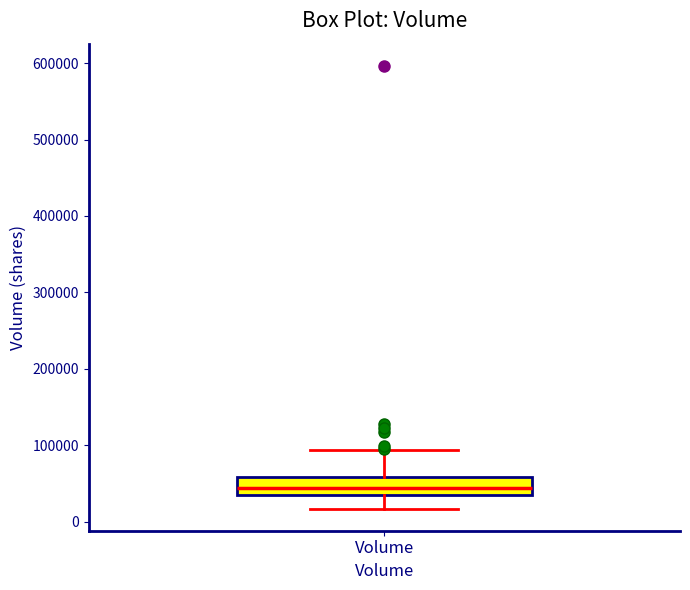

Transcribe this box plot: give where the median line is, the range the box spans, and where the two whiskers end, as read against the y-axis. The values are not printed on the chart, so give them approximately, as read against the axis.

median 40000, box 30000 to 60000, whiskers 20000 to 90000